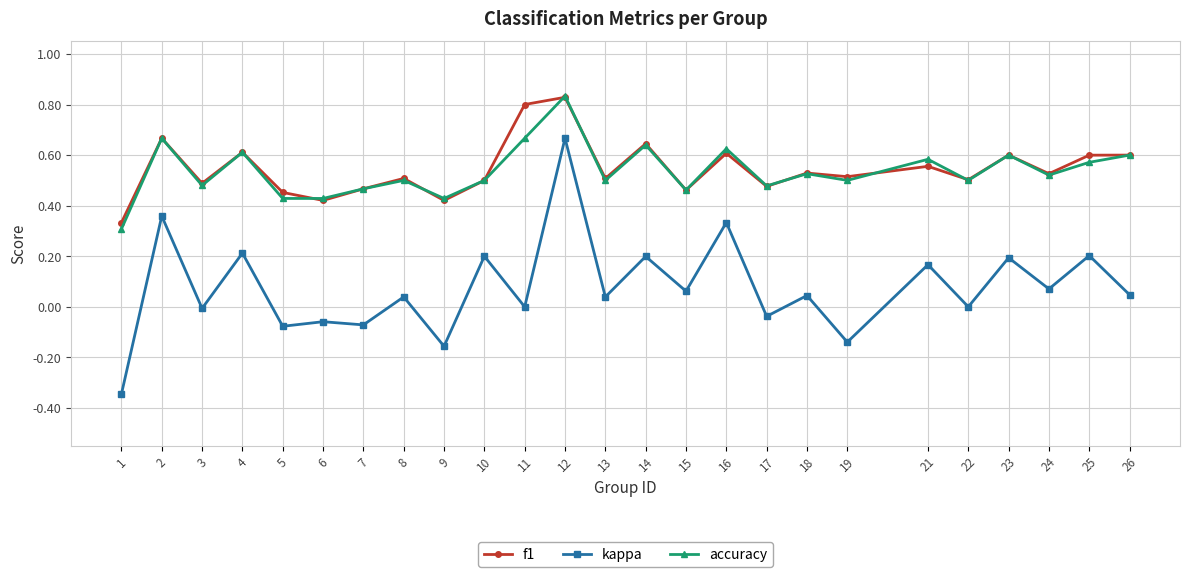

True or false: kappa has a value of 0.0 at 26.

True